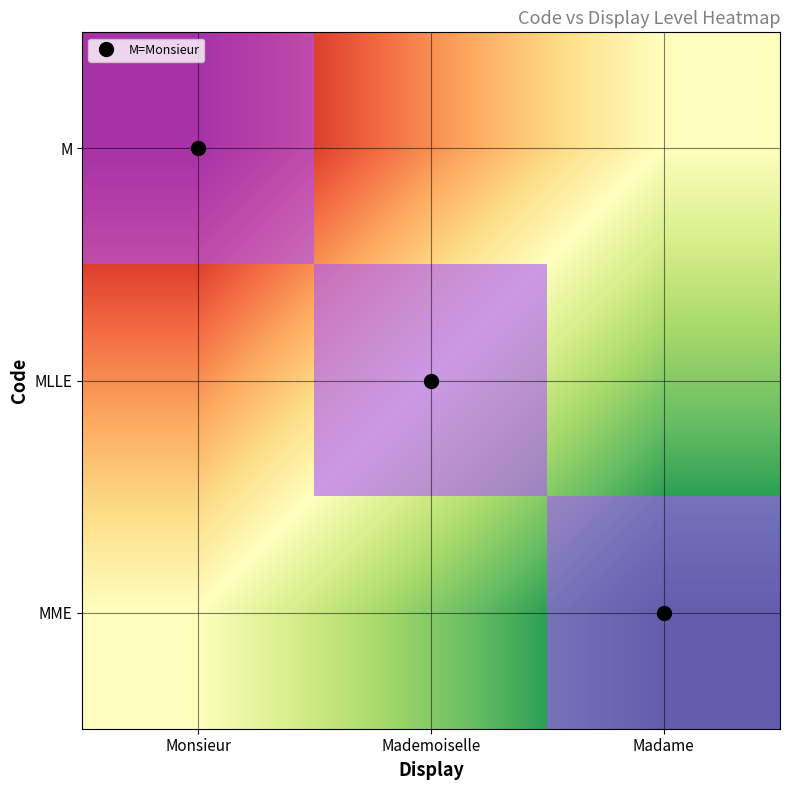

The MLLE series shows 0 at Madame. True or false?

False